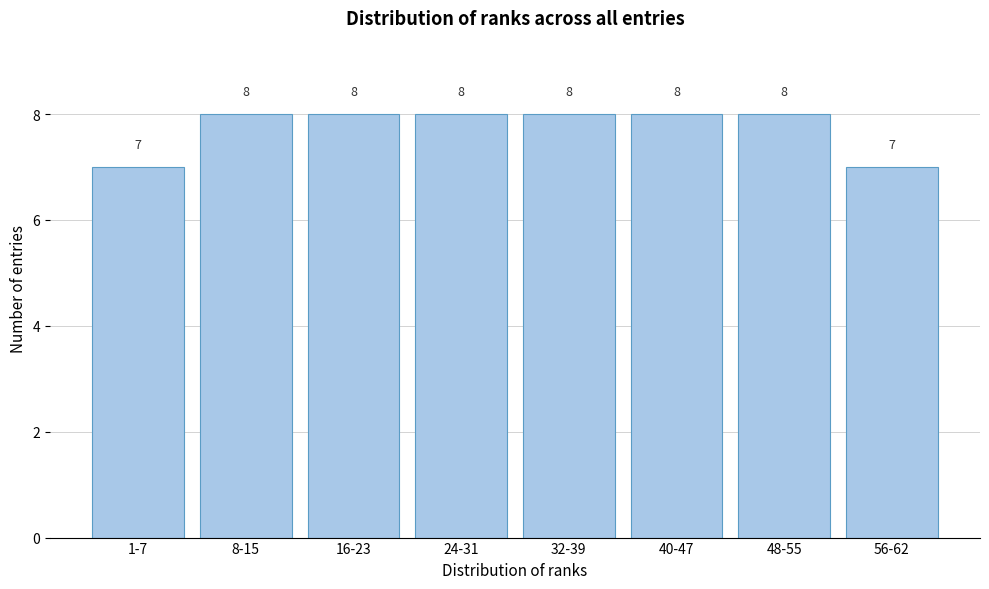

Reading right to left, extract all data points from this chart.

56-62=7	48-55=8	40-47=8	32-39=8	24-31=8	16-23=8	8-15=8	1-7=7